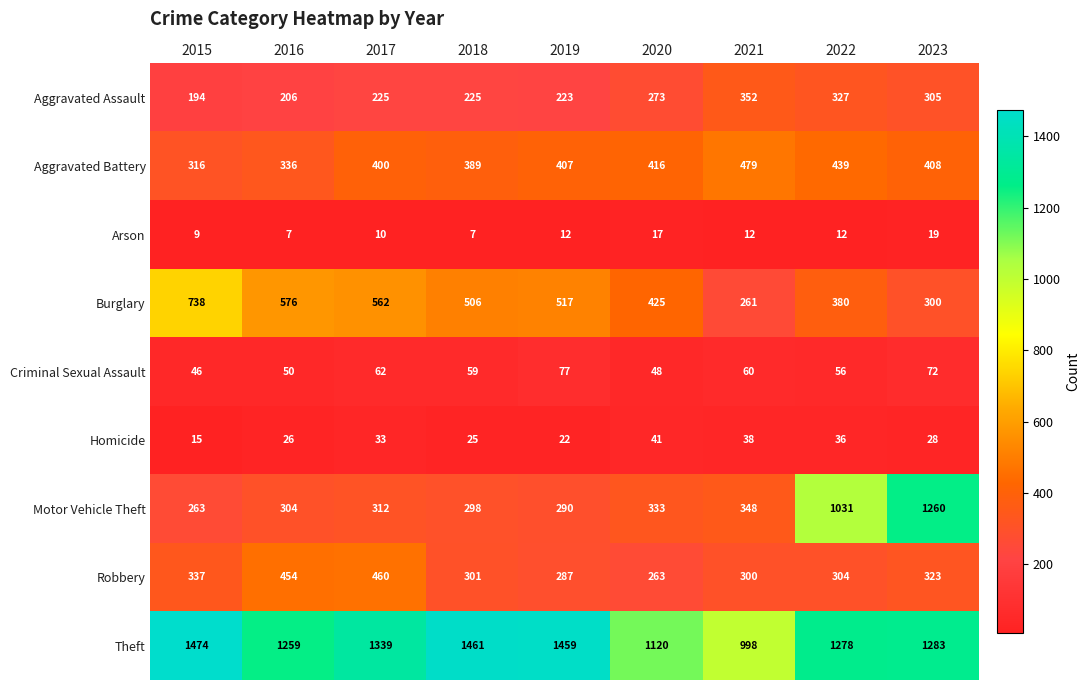

What is the smallest value displayed?

7